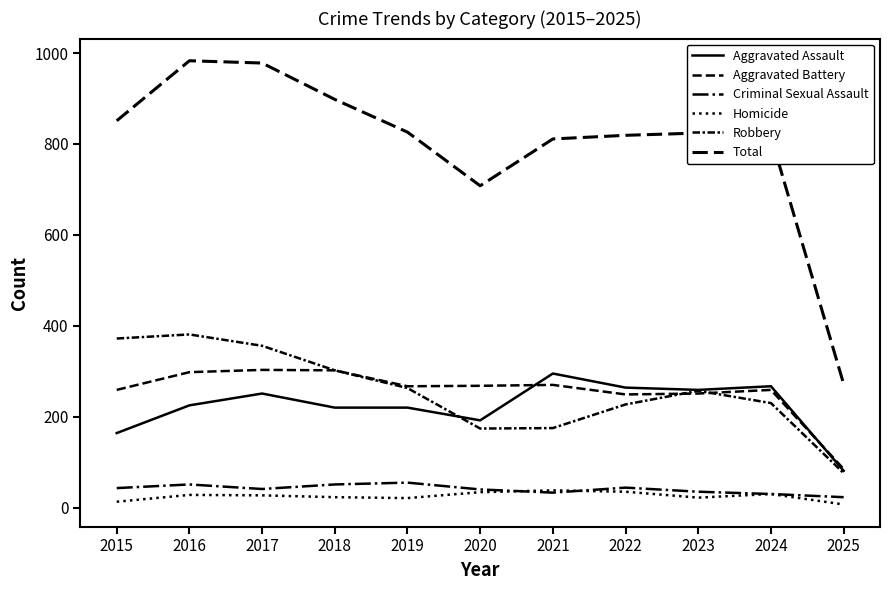

Does the chart have visible grid lines?

No